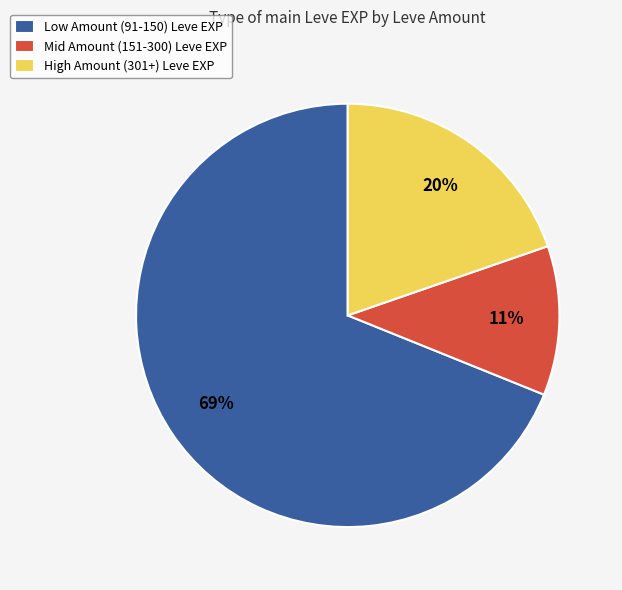

To the nearest percent, what is the combined percentage of High Amount (301+) Leve EXP and Low Amount (91-150) Leve EXP?

89%